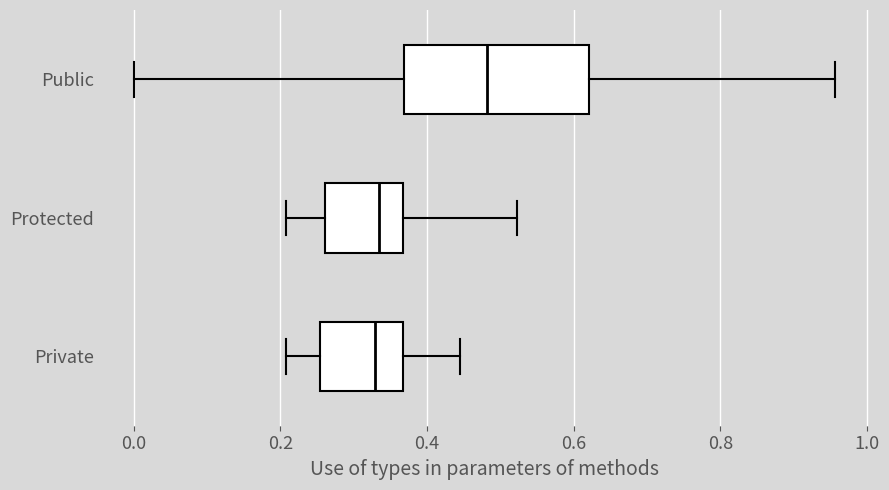

Reading bottom to top, transcribe this box plot: for each box, give where its median line is, the range the box spans, and where its two whiskers end, as read against the x-axis. The values are not printed on the chart, so give them approximately, as read against the axis.

Private: median 0.32, box 0.26 to 0.36, whiskers 0.20 to 0.44
Protected: median 0.34, box 0.26 to 0.36, whiskers 0.20 to 0.52
Public: median 0.48, box 0.36 to 0.62, whiskers 0.00 to 0.96